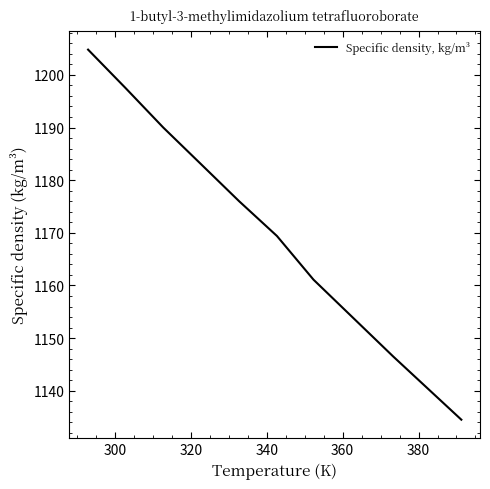

What is the minimum value shown in the chart?

1134.5